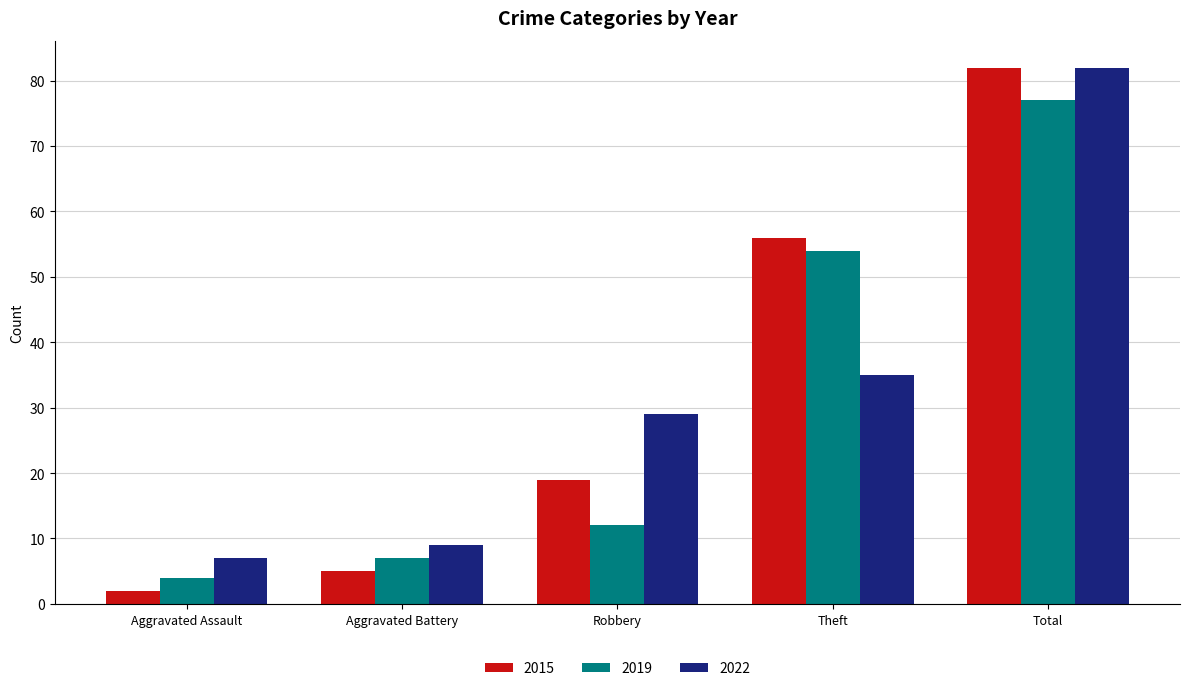

What is the minimum value for 2019?

4